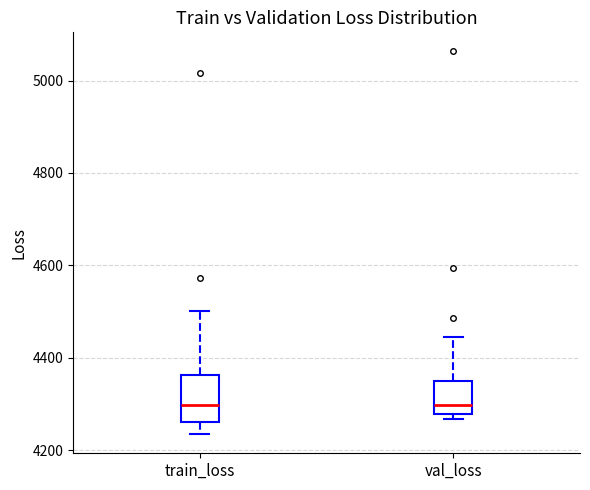

Reading left to right, read every box against the y-axis: the position of its median line, the range the box covers, and the ends of its whiskers. The values are not printed on the chart, so give them approximately, as read against the axis.

train_loss: median 4300, box 4260 to 4360, whiskers 4240 to 4500
val_loss: median 4300, box 4280 to 4340, whiskers 4260 to 4440